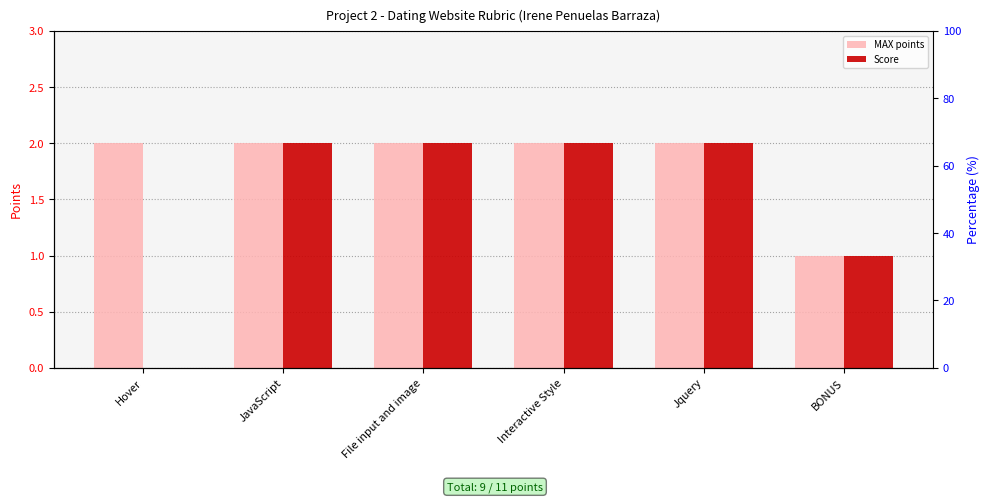

The Score series shows 2 at Interactive Style. True or false?

True